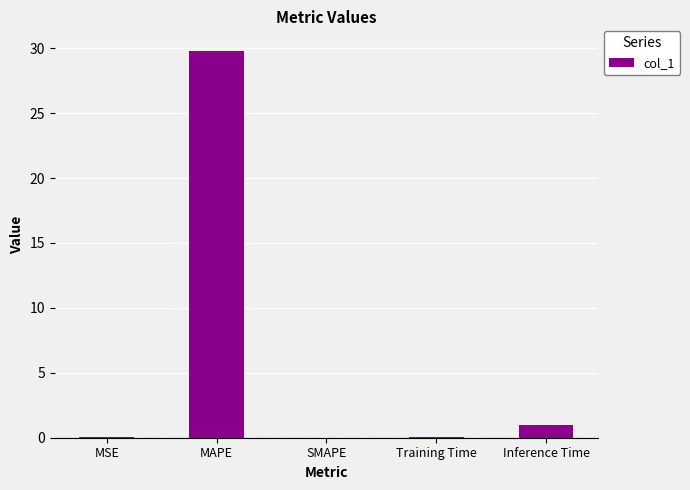

What is the maximum value shown in the chart?

29.8